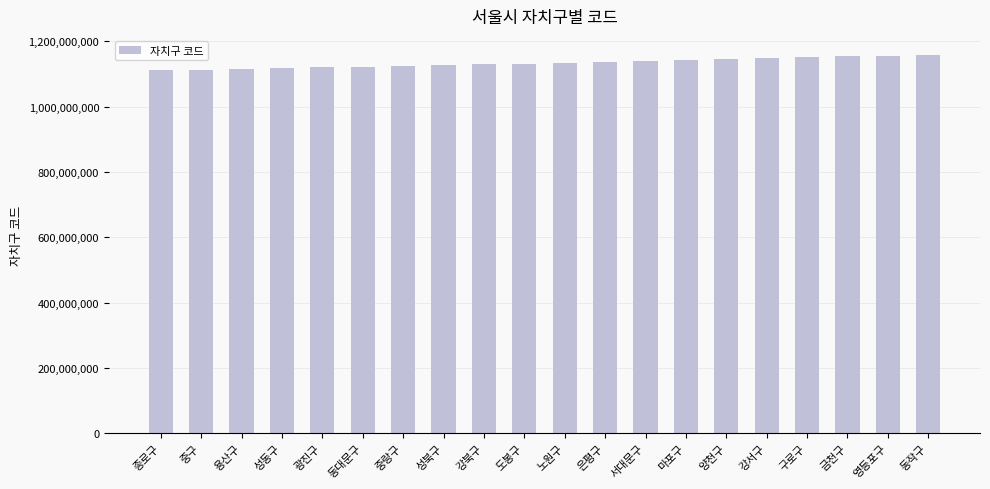

True or false: the data shows 1117000000 at 용산구.

True